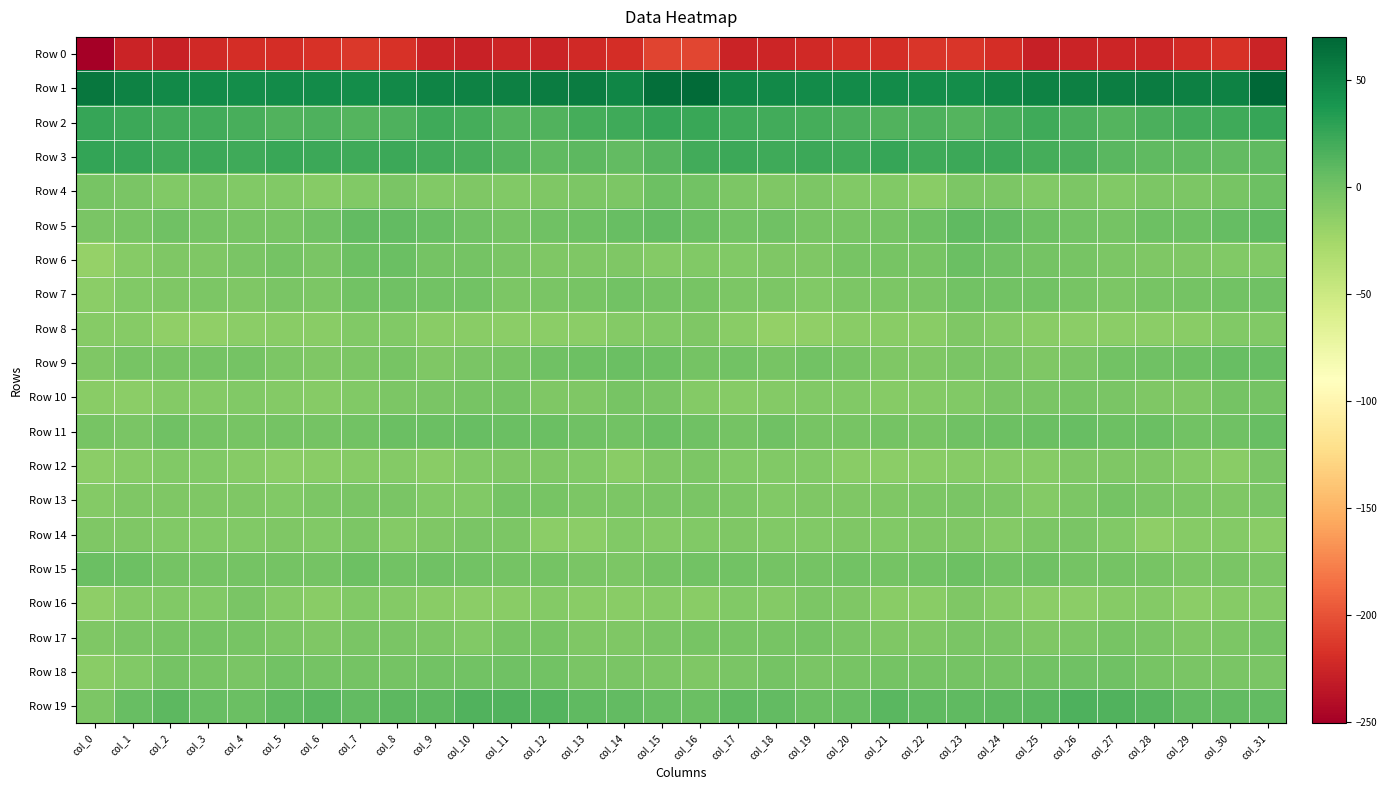

Reading left to right, what are all the values shown in this chart?

Row 0: col_0=-250.9	col_1=-226.3	col_2=-227.8	col_3=-223.0	col_4=-220.7	col_5=-220.6	col_6=-217.0	col_7=-214.4	col_8=-217.2	col_9=-226.7	col_10=-227.6	col_11=-225.4	col_12=-226.2	col_13=-223.1	col_14=-219.6	col_15=-208.2	col_16=-206.0	col_17=-227.0	col_18=-225.4	col_19=-222.3	col_20=-219.9	col_21=-220.7	col_22=-214.7	col_23=-215.2	col_24=-220.1	col_25=-228.6	col_26=-226.6	col_27=-225.4	col_28=-225.5	col_29=-221.4	col_30=-218.1	col_31=-227.0
Row 1: col_0=59.4	col_1=52.0	col_2=46.8	col_3=46.1	col_4=44.7	col_5=46.4	col_6=45.3	col_7=44.5	col_8=47.5	col_9=50.9	col_10=52.6	col_11=54.0	col_12=55.5	col_13=55.7	col_14=50.1	col_15=64.2	col_16=67.7	col_17=49.7	col_18=46.7	col_19=45.5	col_20=45.3	col_21=46.2	col_22=44.8	col_23=45.1	col_24=49.0	col_25=51.6	col_26=52.8	col_27=54.7	col_28=56.4	col_29=53.5	col_30=51.9	col_31=70.3
Row 2: col_0=26.3	col_1=23.8	col_2=20.6	col_3=20.4	col_4=17.8	col_5=14.8	col_6=16.2	col_7=13.8	col_8=16.2	col_9=22.1	col_10=19.6	col_11=13.5	col_12=14.8	col_13=19.4	col_14=21.9	col_15=25.6	col_16=24.6	col_17=21.9	col_18=20.4	col_19=20.0	col_20=16.5	col_21=15.0	col_22=15.4	col_23=13.7	col_24=18.7	col_25=22.2	col_26=17.0	col_27=13.0	col_28=16.6	col_29=20.9	col_30=22.5	col_31=26.0
Row 3: col_0=26.7	col_1=26.0	col_2=21.4	col_3=23.8	col_4=21.8	col_5=24.6	col_6=23.6	col_7=22.0	col_8=23.9	col_9=20.9	col_10=18.9	col_11=12.7	col_12=8.8	col_13=8.9	col_14=7.5	col_15=12.3	col_16=21.3	col_17=23.1	col_18=22.0	col_19=23.4	col_20=22.4	col_21=25.5	col_22=21.8	col_23=23.0	col_24=23.2	col_25=20.1	col_26=16.9	col_27=11.1	col_28=8.2	col_29=8.8	col_30=7.4	col_31=8.6
Row 4: col_0=-3.4	col_1=-4.4	col_2=-7.5	col_3=-6.0	col_4=-7.8	col_5=-8.2	col_6=-10.6	col_7=-8.0	col_8=-4.0	col_9=-8.3	col_10=-6.8	col_11=-7.6	col_12=-6.7	col_13=-5.1	col_14=-5.1	col_15=1.3	col_16=-1.1	col_17=-5.8	col_18=-7.5	col_19=-5.7	col_20=-8.5	col_21=-8.2	col_22=-11.4	col_23=-5.4	col_24=-5.2	col_25=-8.7	col_26=-6.2	col_27=-8.2	col_28=-5.2	col_29=-6.0	col_30=-2.6	col_31=1.8
Row 5: col_0=-4.2	col_1=-3.3	col_2=0.6	col_3=-2.1	col_4=-3.6	col_5=-2.5	col_6=0.4	col_7=6.3	col_8=7.2	col_9=4.0	col_10=0.4	col_11=-1.4	col_12=1.1	col_13=1.7	col_14=4.1	col_15=6.8	col_16=3.0	col_17=-1.0	col_18=0.4	col_19=-3.0	col_20=-3.2	col_21=-1.7	col_22=1.9	col_23=7.6	col_24=6.5	col_25=2.0	col_26=-0.1	col_27=-1.3	col_28=2.0	col_29=2.0	col_30=5.8	col_31=7.9
Row 6: col_0=-17.8	col_1=-10.7	col_2=-7.4	col_3=-7.2	col_4=-4.9	col_5=-2.3	col_6=-4.8	col_7=1.4	col_8=2.6	col_9=-1.4	col_10=-2.3	col_11=-5.0	col_12=-7.1	col_13=-6.7	col_14=-6.7	col_15=-9.6	col_16=-7.6	col_17=-8.0	col_18=-6.8	col_19=-7.4	col_20=-2.7	col_21=-3.5	col_22=-3.6	col_23=3.4	col_24=0.9	col_25=-2.0	col_26=-3.1	col_27=-5.9	col_28=-7.3	col_29=-6.3	col_30=-7.6	col_31=-8.7
Row 7: col_0=-13.0	col_1=-8.2	col_2=-7.0	col_3=-6.2	col_4=-6.7	col_5=-4.7	col_6=-5.2	col_7=-1.0	col_8=0.2	col_9=-0.9	col_10=-0.6	col_11=-5.8	col_12=-4.3	col_13=-2.9	col_14=-0.9	col_15=-1.8	col_16=-2.8	col_17=-6.1	col_18=-6.1	col_19=-7.5	col_20=-5.1	col_21=-5.4	col_22=-3.8	col_23=-0.1	col_24=-0.2	col_25=-0.1	col_26=-2.8	col_27=-6.0	col_28=-3.6	col_29=-2.0	col_30=-0.6	col_31=1.1
Row 8: col_0=-11.0	col_1=-11.2	col_2=-16.2	col_3=-15.7	col_4=-13.5	col_5=-11.6	col_6=-12.2	col_7=-8.7	col_8=-7.9	col_9=-11.9	col_10=-11.3	col_11=-13.4	col_12=-13.4	col_13=-12.9	col_14=-9.8	col_15=-8.7	col_16=-6.9	col_17=-11.6	col_18=-16.5	col_19=-15.0	col_20=-12.4	col_21=-11.8	col_22=-11.7	col_23=-7.3	col_24=-9.7	col_25=-11.3	col_26=-12.6	col_27=-13.1	col_28=-13.5	col_29=-12.0	col_30=-8.0	col_31=-8.0
Row 9: col_0=-7.2	col_1=-3.2	col_2=-2.7	col_3=-1.7	col_4=-1.3	col_5=-5.5	col_6=-7.3	col_7=-5.1	col_8=-3.6	col_9=-6.7	col_10=-4.5	col_11=-2.6	col_12=0.9	col_13=1.8	col_14=3.1	col_15=1.4	col_16=-1.9	col_17=-1.0	col_18=-3.2	col_19=-0.6	col_20=-3.0	col_21=-6.3	col_22=-7.2	col_23=-3.8	col_24=-4.9	col_25=-6.3	col_26=-3.9	col_27=-1.1	col_28=1.2	col_29=2.1	col_30=4.3	col_31=4.6
Row 10: col_0=-11.6	col_1=-12.7	col_2=-9.5	col_3=-9.1	col_4=-7.9	col_5=-9.9	col_6=-10.2	col_7=-8.6	col_8=-5.9	col_9=-4.2	col_10=-3.7	col_11=-2.4	col_12=-6.2	col_13=-7.2	col_14=-3.6	col_15=-4.7	col_16=-9.3	col_17=-10.5	col_18=-9.4	col_19=-8.3	col_20=-8.6	col_21=-10.4	col_22=-9.6	col_23=-8.0	col_24=-4.7	col_25=-4.8	col_26=-2.5	col_27=-3.9	col_28=-6.8	col_29=-6.3	col_30=-2.2	col_31=-2.4
Row 11: col_0=-2.6	col_1=-4.7	col_2=0.7	col_3=-1.8	col_4=-2.7	col_5=-2.1	col_6=-2.4	col_7=-1.2	col_8=2.8	col_9=2.8	col_10=4.2	col_11=2.6	col_12=3.6	col_13=0.7	col_14=-0.8	col_15=2.7	col_16=0.4	col_17=-1.7	col_18=0.6	col_19=-2.8	col_20=-2.6	col_21=-2.1	col_22=-2.5	col_23=0.6	col_24=2.4	col_25=3.6	col_26=4.2	col_27=2.3	col_28=3.6	col_29=-0.7	col_30=0.3	col_31=4.0
Row 12: col_0=-13.4	col_1=-10.4	col_2=-7.8	col_3=-7.8	col_4=-10.1	col_5=-12.9	col_6=-12.2	col_7=-11.1	col_8=-9.8	col_9=-11.7	col_10=-8.4	col_11=-6.5	col_12=-6.9	col_13=-8.2	col_14=-11.6	col_15=-6.2	col_16=-5.0	col_17=-7.5	col_18=-7.9	col_19=-8.4	col_20=-11.5	col_21=-12.9	col_22=-11.9	col_23=-10.6	col_24=-10.6	col_25=-11.1	col_26=-6.3	col_27=-7.4	col_28=-6.8	col_29=-9.4	col_30=-11.5	col_31=-4.3
Row 13: col_0=-9.9	col_1=-7.2	col_2=-7.3	col_3=-7.3	col_4=-6.5	col_5=-7.9	col_6=-6.0	col_7=-4.5	col_8=-4.2	col_9=-8.2	col_10=-8.4	col_11=-2.5	col_12=-3.6	col_13=-5.4	col_14=-6.2	col_15=-4.8	col_16=-4.2	col_17=-5.8	col_18=-8.3	col_19=-6.4	col_20=-7.2	col_21=-7.4	col_22=-5.4	col_23=-4.1	col_24=-5.2	col_25=-9.5	col_26=-5.9	col_27=-2.3	col_28=-4.3	col_29=-5.7	col_30=-6.5	col_31=-4.2
Row 14: col_0=-6.7	col_1=-7.1	col_2=-7.8	col_3=-8.4	col_4=-8.3	col_5=-7.3	col_6=-8.0	col_7=-5.6	col_8=-9.9	col_9=-7.2	col_10=-4.7	col_11=-6.0	col_12=-13.7	col_13=-12.8	col_14=-8.5	col_15=-9.3	col_16=-8.1	col_17=-7.2	col_18=-8.2	col_19=-8.5	col_20=-7.2	col_21=-8.2	col_22=-6.8	col_23=-7.1	col_24=-9.4	col_25=-6.2	col_26=-4.3	col_27=-8.6	col_28=-14.9	col_29=-10.6	col_30=-9.2	col_31=-12.5
Row 15: col_0=2.7	col_1=1.6	col_2=-1.6	col_3=-1.6	col_4=-1.4	col_5=-1.4	col_6=-2.1	col_7=1.5	col_8=-0.2	col_9=0.3	col_10=-0.8	col_11=-2.2	col_12=-2.1	col_13=-4.1	col_14=-5.2	col_15=-2.2	col_16=-0.5	col_17=-0.3	col_18=-1.7	col_19=-1.8	col_20=-0.8	col_21=-1.9	col_22=-1.2	col_23=1.6	col_24=-0.2	col_25=0.3	col_26=-1.9	col_27=-1.9	col_28=-2.8	col_29=-5.0	col_30=-4.8	col_31=-5.1
Row 16: col_0=-13.8	col_1=-9.3	col_2=-8.2	col_3=-7.8	col_4=-4.8	col_5=-9.8	col_6=-12.2	col_7=-7.5	col_8=-9.6	col_9=-12.2	col_10=-13.3	col_11=-11.5	col_12=-9.5	col_13=-11.6	col_14=-12.5	col_15=-10.6	col_16=-11.9	col_17=-7.5	col_18=-9.2	col_19=-6.0	col_20=-6.3	col_21=-11.4	col_22=-11.3	col_23=-7.3	col_24=-10.3	col_25=-13.1	col_26=-13.1	col_27=-10.6	col_28=-9.7	col_29=-12.8	col_30=-11.2	col_31=-9.3
Row 17: col_0=-7.3	col_1=-4.6	col_2=-2.5	col_3=-2.2	col_4=-3.0	col_5=-5.6	col_6=-7.2	col_7=-4.2	col_8=-4.5	col_9=-5.0	col_10=-7.6	col_11=-2.9	col_12=-3.5	col_13=-6.5	col_14=-7.1	col_15=-4.3	col_16=-3.3	col_17=-2.7	col_18=-2.7	col_19=-2.0	col_20=-4.3	col_21=-6.3	col_22=-6.5	col_23=-4.1	col_24=-3.9	col_25=-6.9	col_26=-5.8	col_27=-2.6	col_28=-4.5	col_29=-7.5	col_30=-6.1	col_31=-1.6
Row 18: col_0=-12.3	col_1=-7.9	col_2=-2.2	col_3=-3.5	col_4=-4.1	col_5=-1.2	col_6=-2.2	col_7=-1.6	col_8=-2.2	col_9=-0.9	col_10=-0.3	col_11=0.8	col_12=-1.0	col_13=-4.3	col_14=-3.9	col_15=-5.8	col_16=-6.3	col_17=-4.6	col_18=-2.2	col_19=-4.1	col_20=-2.6	col_21=-1.7	col_22=-2.0	col_23=-1.9	col_24=-1.9	col_25=-0.6	col_26=0.3	col_27=0.7	col_28=-2.7	col_29=-4.0	col_30=-4.8	col_31=-4.7
Row 19: col_0=-6.1	col_1=4.8	col_2=8.8	col_3=5.0	col_4=3.0	col_5=8.7	col_6=10.7	col_7=7.5	col_8=10.0	col_9=9.4	col_10=14.5	col_11=14.9	col_12=13.3	col_13=8.3	col_14=6.3	col_15=4.2	col_16=3.6	col_17=8.8	col_18=7.4	col_19=3.8	col_20=4.7	col_21=10.6	col_22=8.8	col_23=8.3	col_24=9.6	col_25=11.3	col_26=15.5	col_27=14.1	col_28=11.9	col_29=6.8	col_30=6.4	col_31=7.0